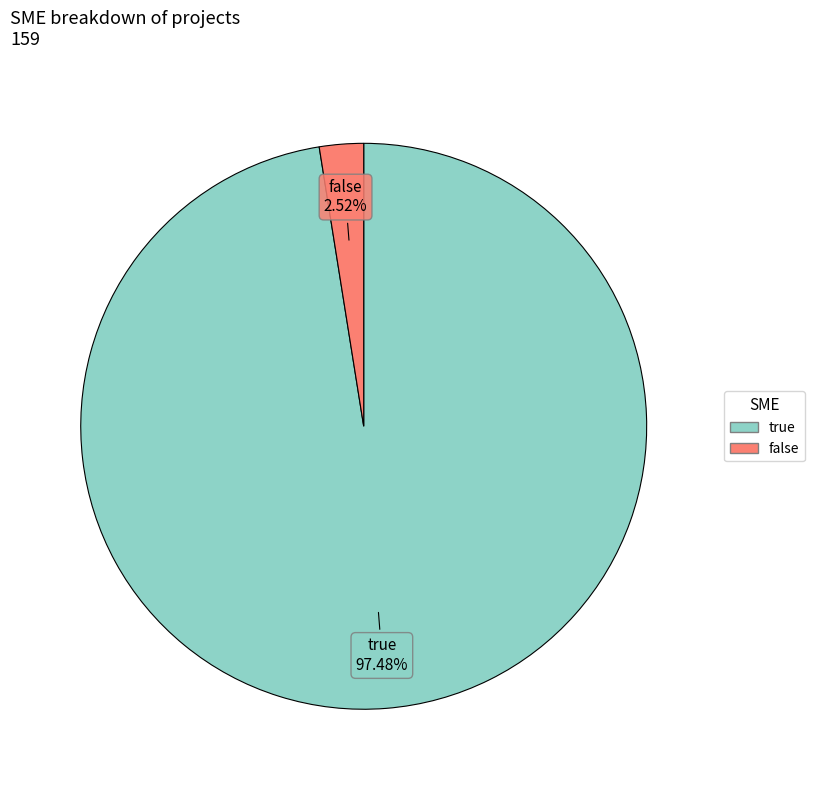

What is the majority slice?

true